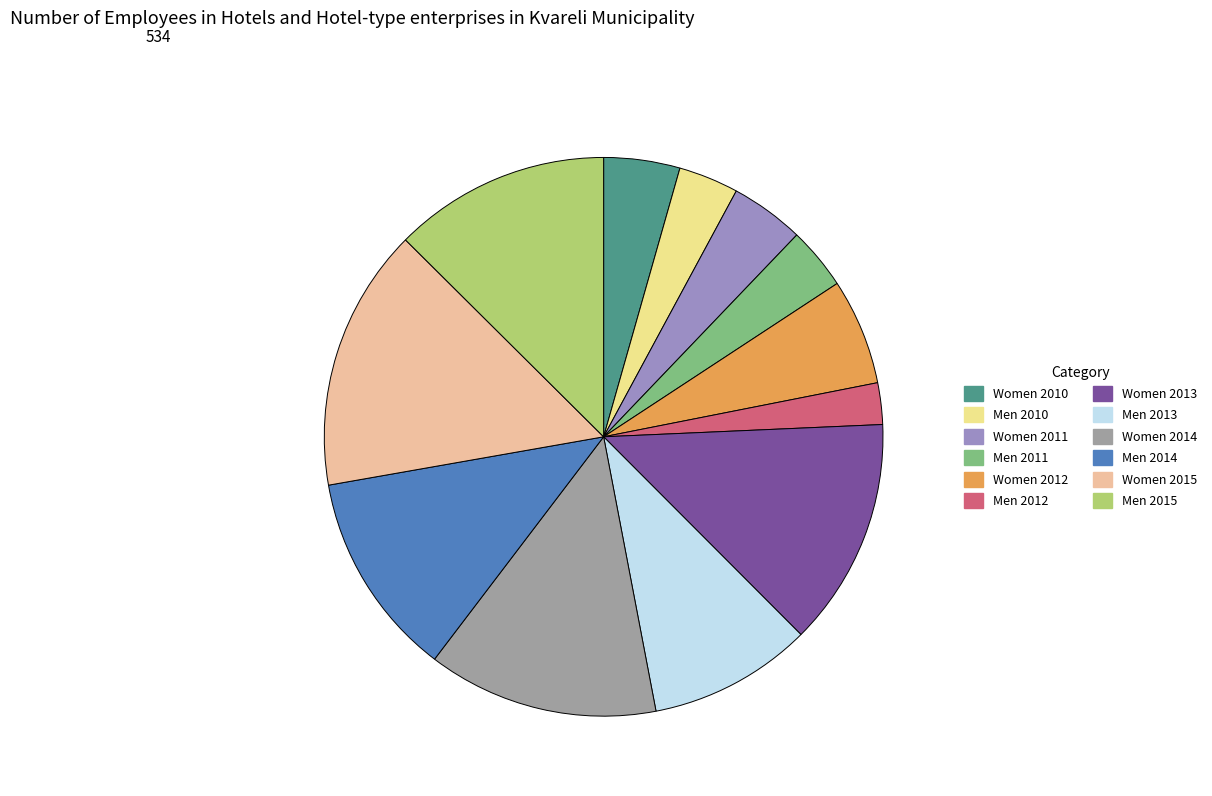

Count the number of slices in the pie.

12